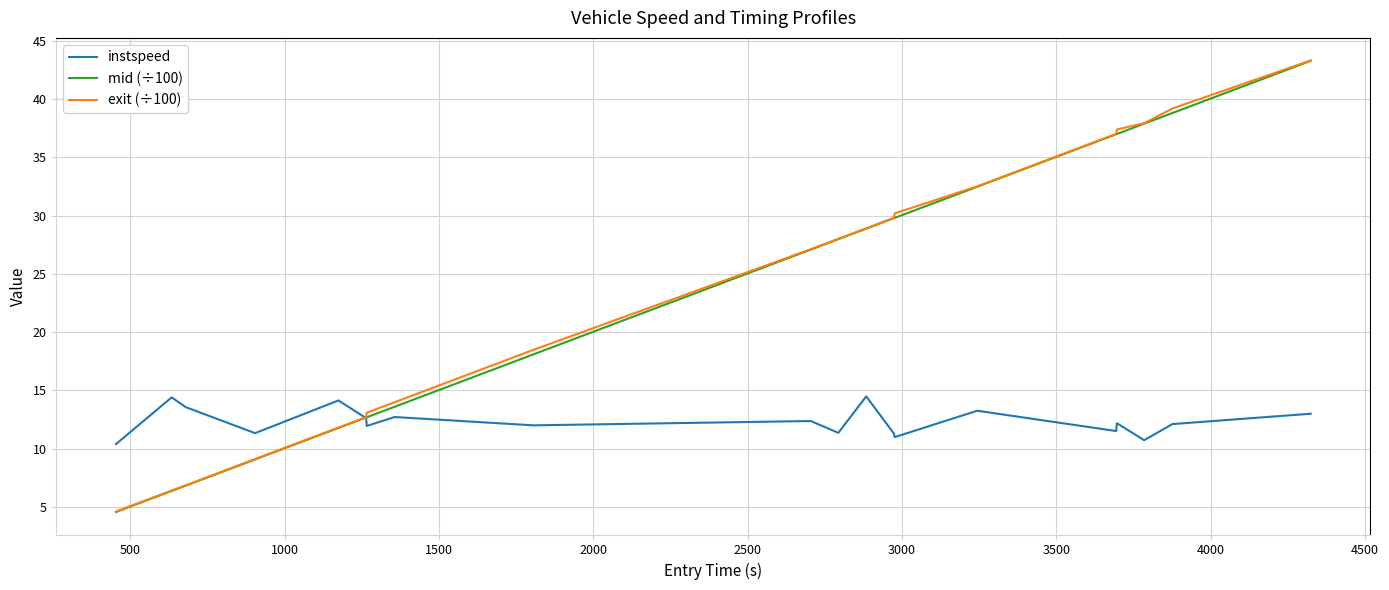

What is the average value of the exit (÷100) series?

23.4